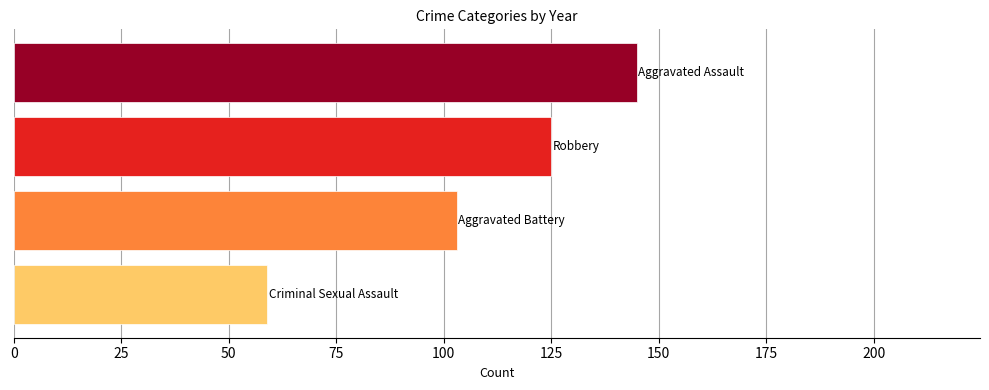

What is the value of the 4th bar from the top?

59